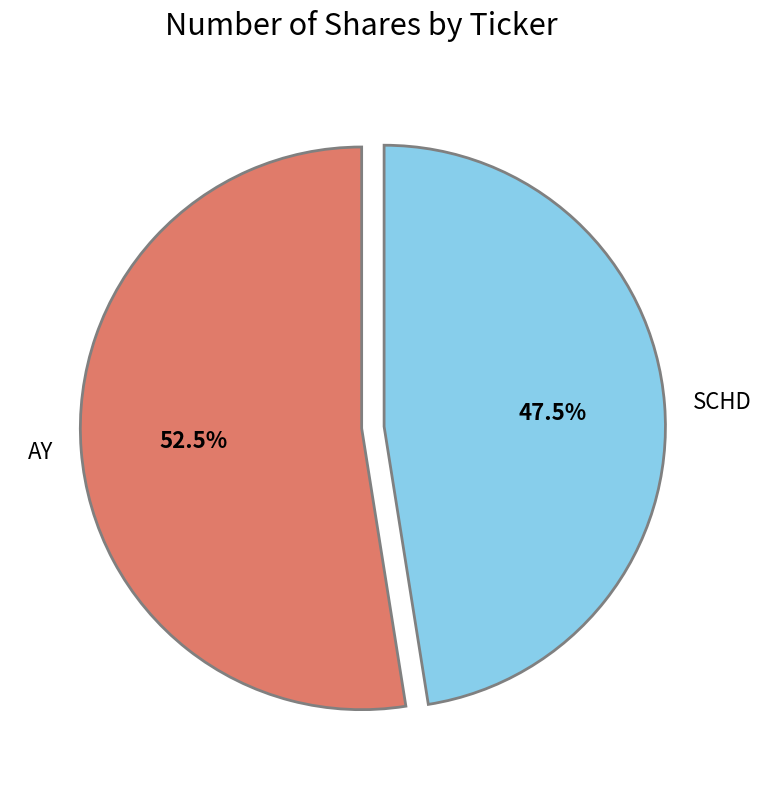

Does SCHD represent more than half of the total?

No